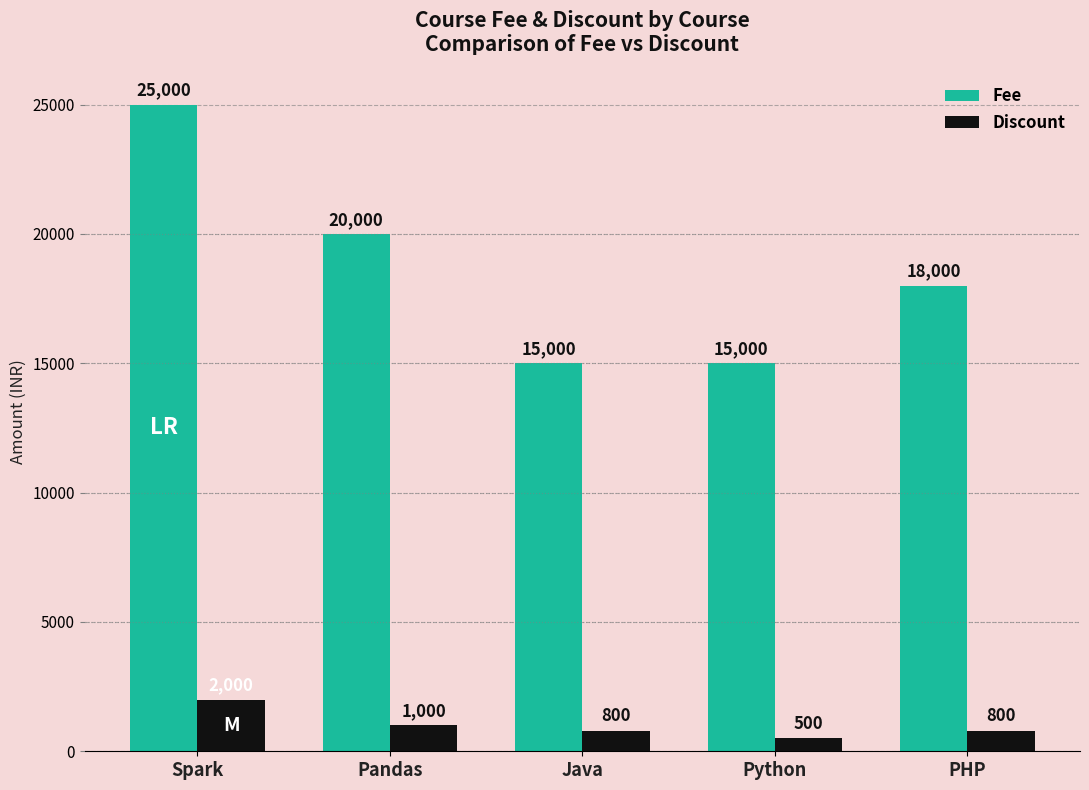

Between Pandas and PHP, which series saw the biggest shift?

Fee